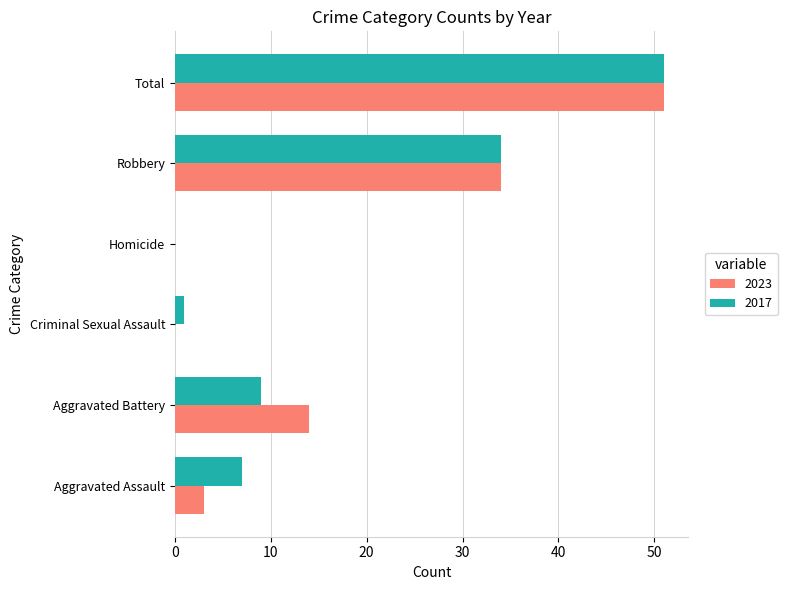

What are all the series names shown in the legend?

2023, 2017